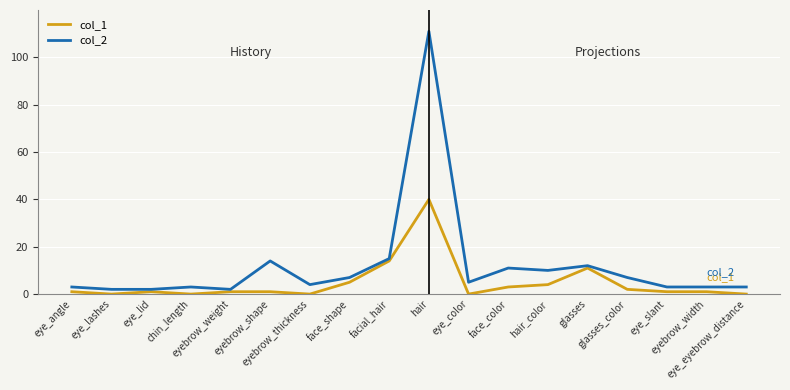

The value of col_1 at facial_hair is 14. True or false?

True